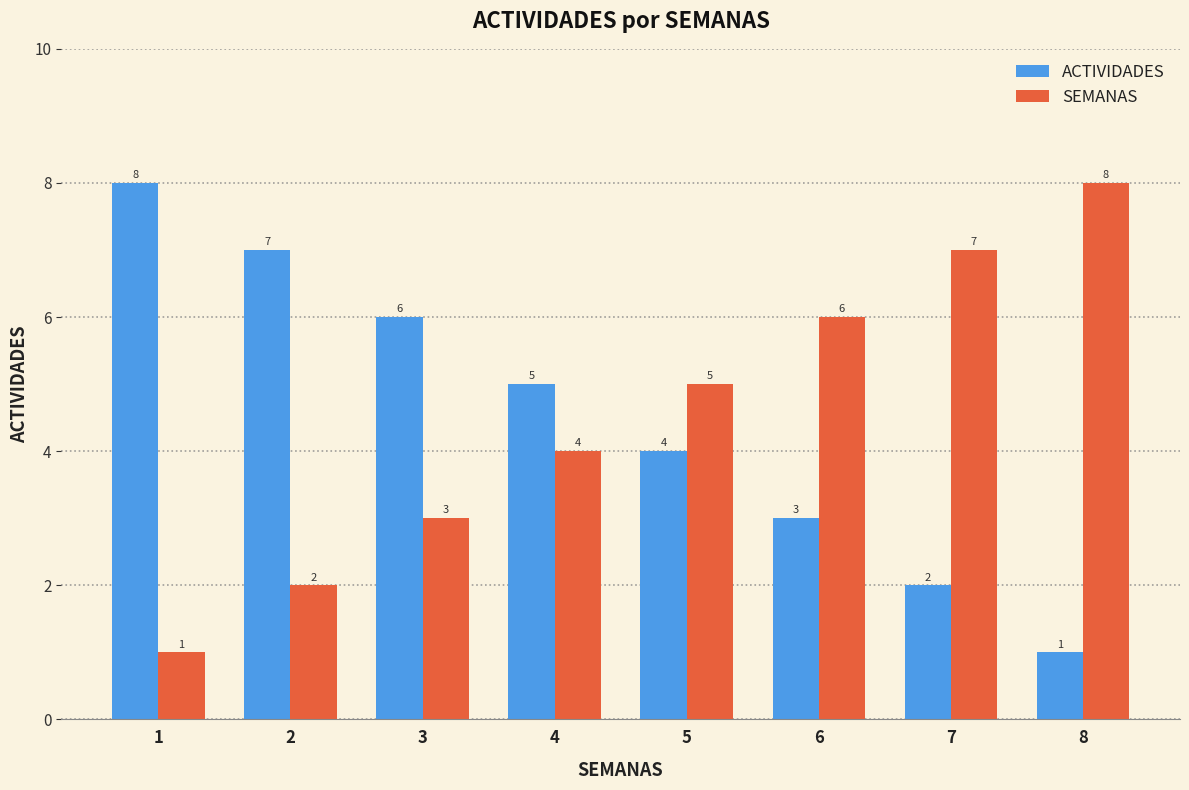

What value does the SEMANAS series have at 7?

7